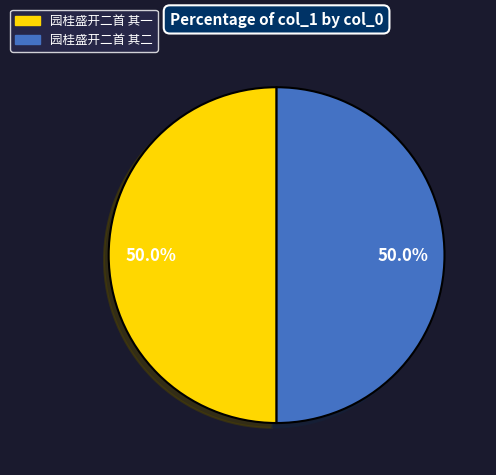

To the nearest percent, what is the combined percentage of 园桂盛开二首 其二 and 园桂盛开二首 其一?

100%